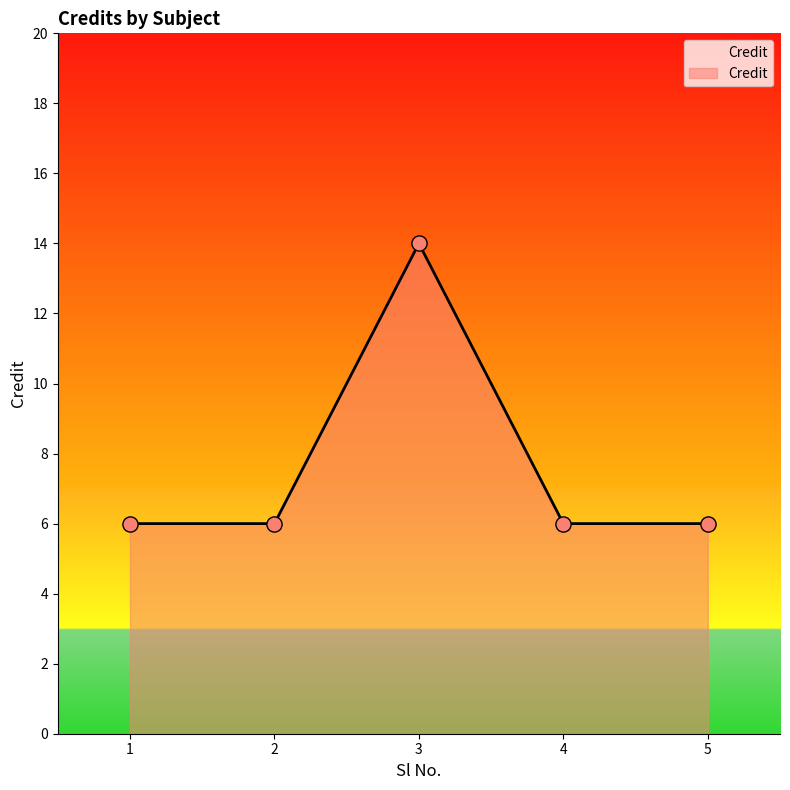

What is the ratio of the value at 4 to the value at 2?

1.0